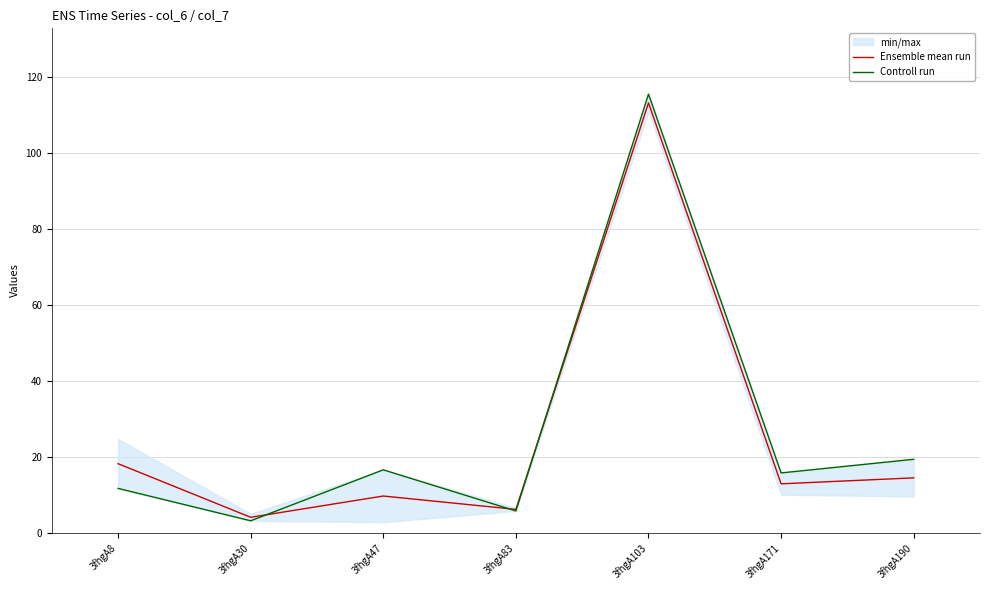

List the series in order of their peak value, highest first.

Controll run, Ensemble mean run